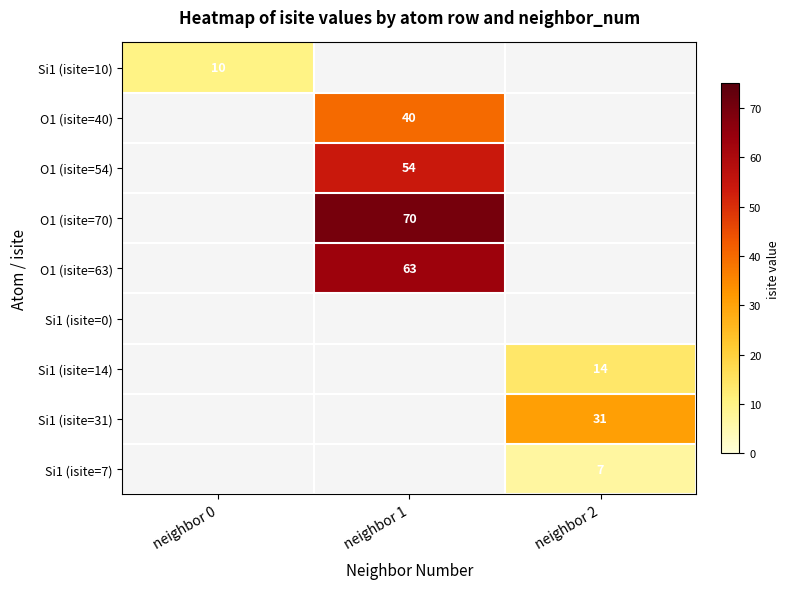

How many series are shown in this chart?

9